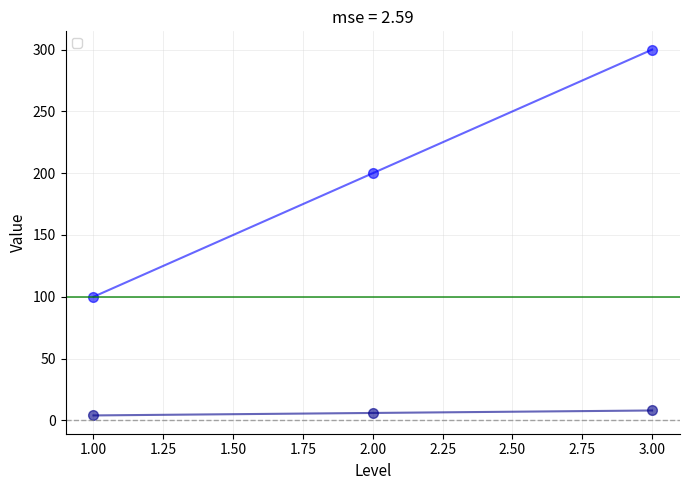

Which series has the largest total across all categories?

_gold